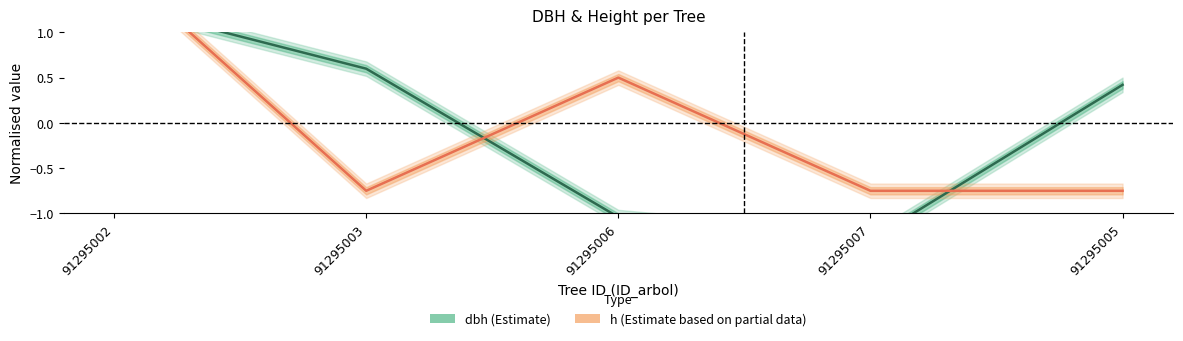

Reading left to right, what are all the values shown in this chart?

dbh (Estimate): 91295002=1.3	91295003=0.6	91295006=-1.0	91295007=-1.3	91295005=0.4
h (Estimate based on partial data): 91295002=1.8	91295003=-0.7	91295006=0.5	91295007=-0.7	91295005=-0.7